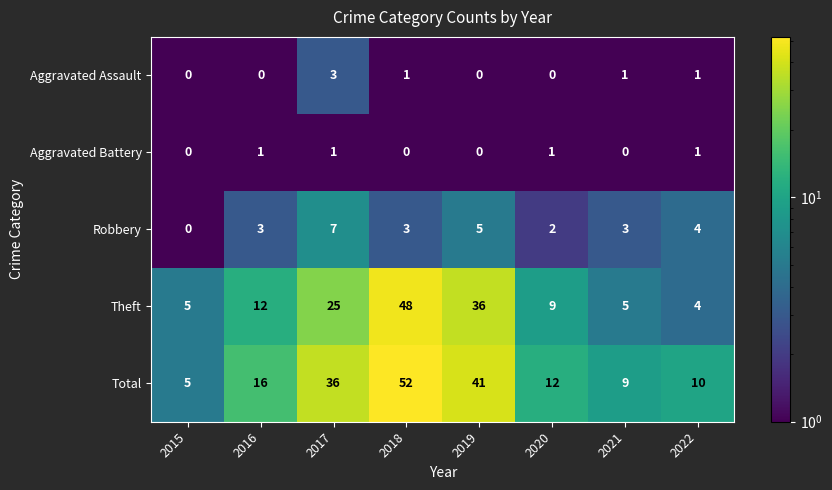

Rank the series at 2018 from lowest to highest value.

Aggravated Battery, Aggravated Assault, Robbery, Theft, Total